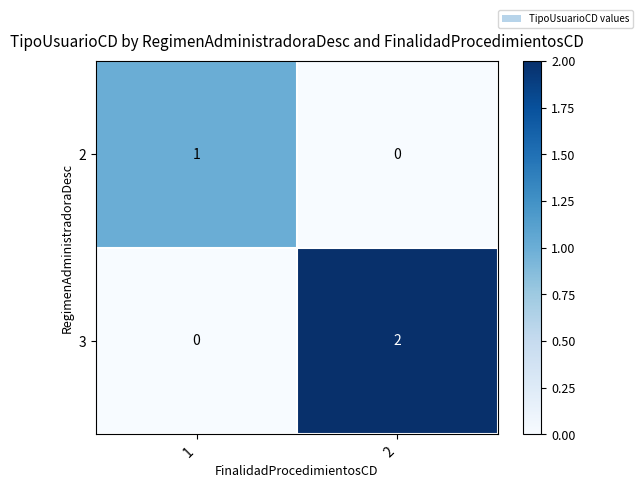

Is the value of 2 at 1 greater than the value of 3 at 2?

No